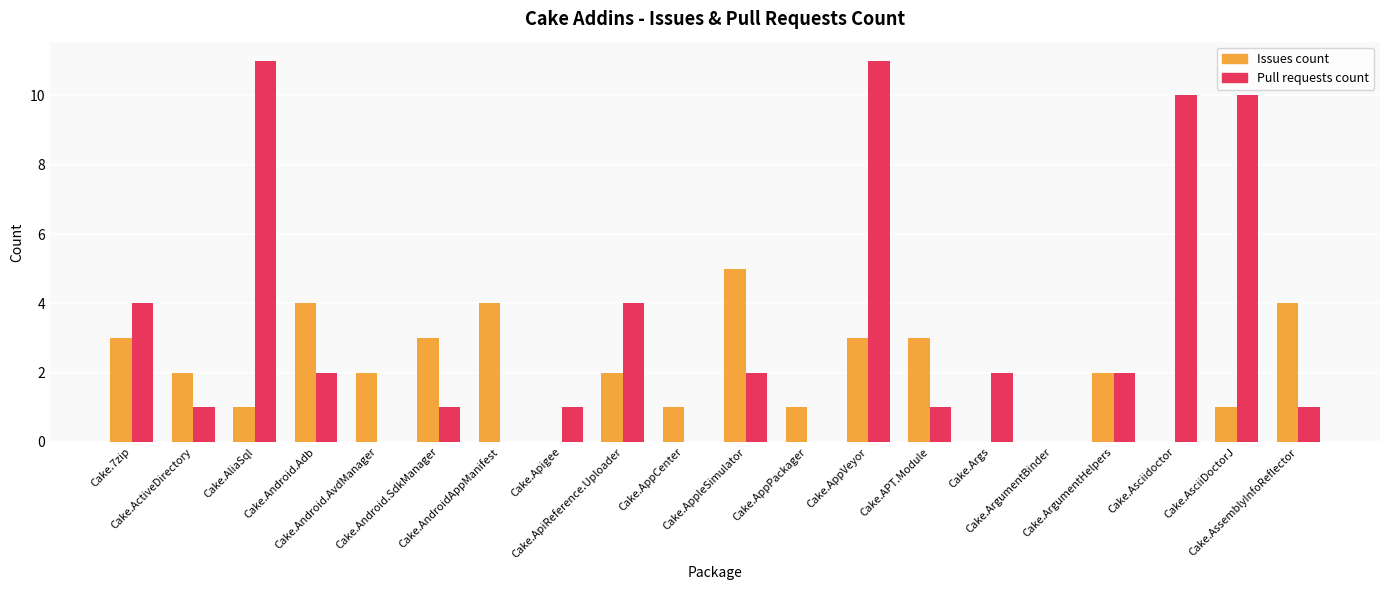

Which series has the largest total across all categories?

Pull requests count